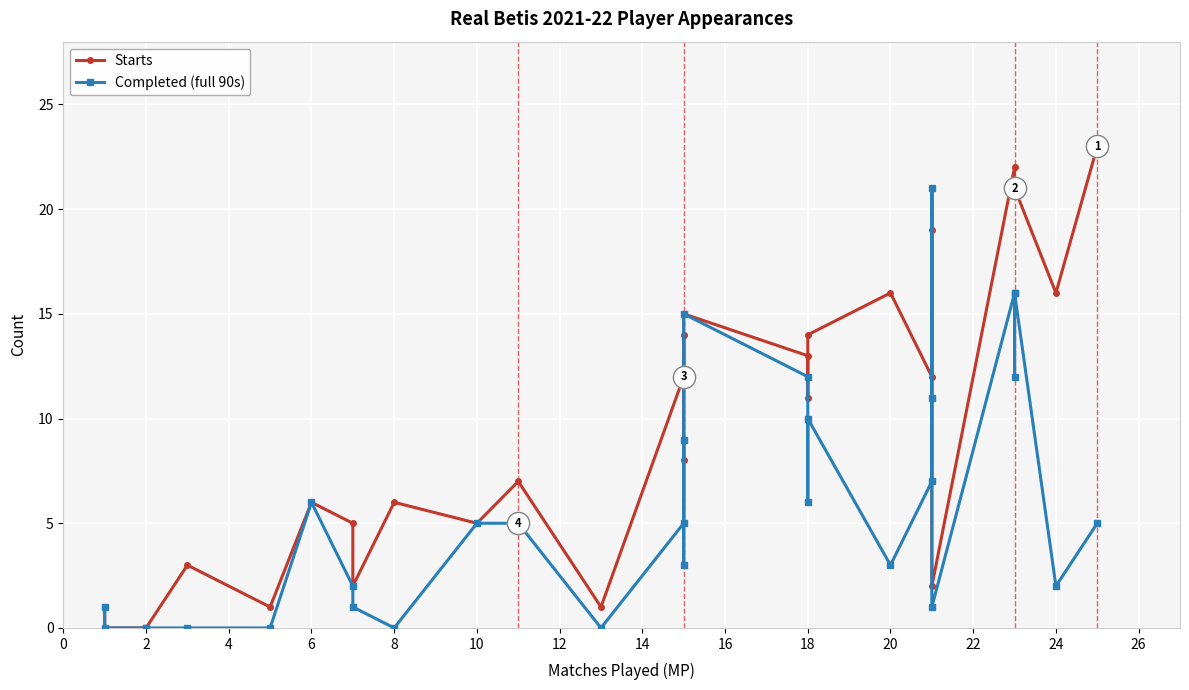

True or false: Starts and Completed (full 90s) intersect in this chart.

False